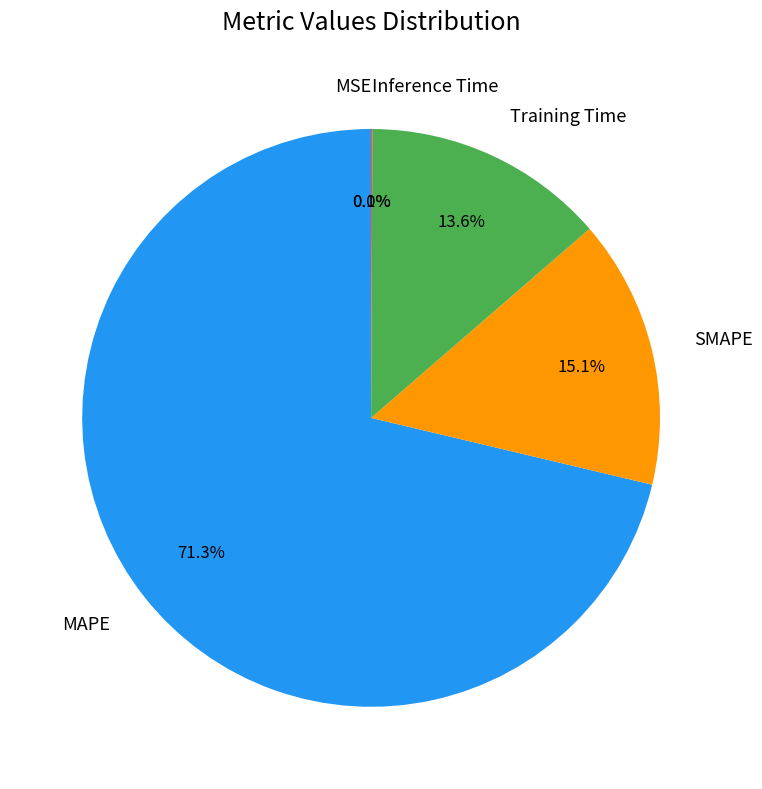

How many segments does this pie chart have?

5